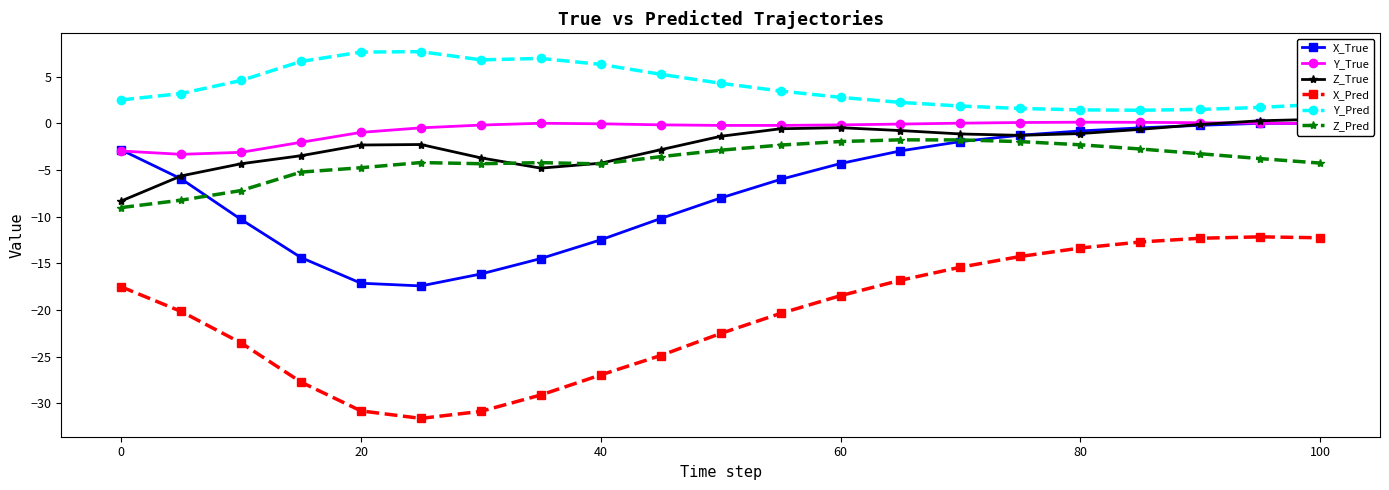

Is it true that Y_True equals -1.0 at 20?

True